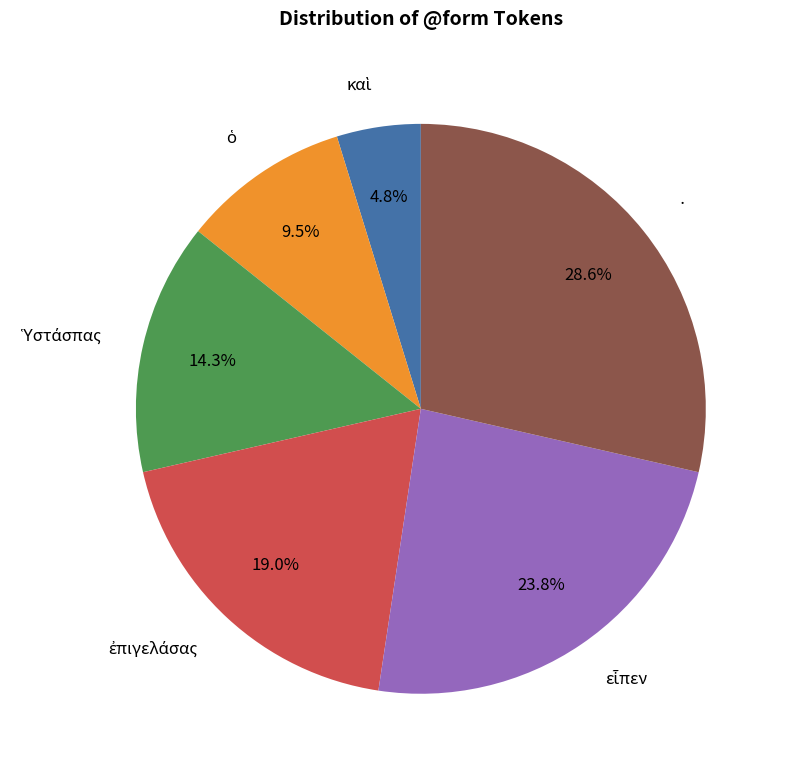

Is there a majority slice in this chart?

No